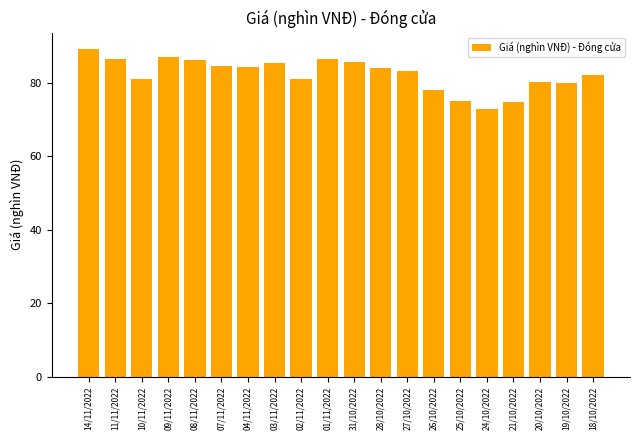

The chart shows a value of 140.7 at 20/10/2022. True or false?

False